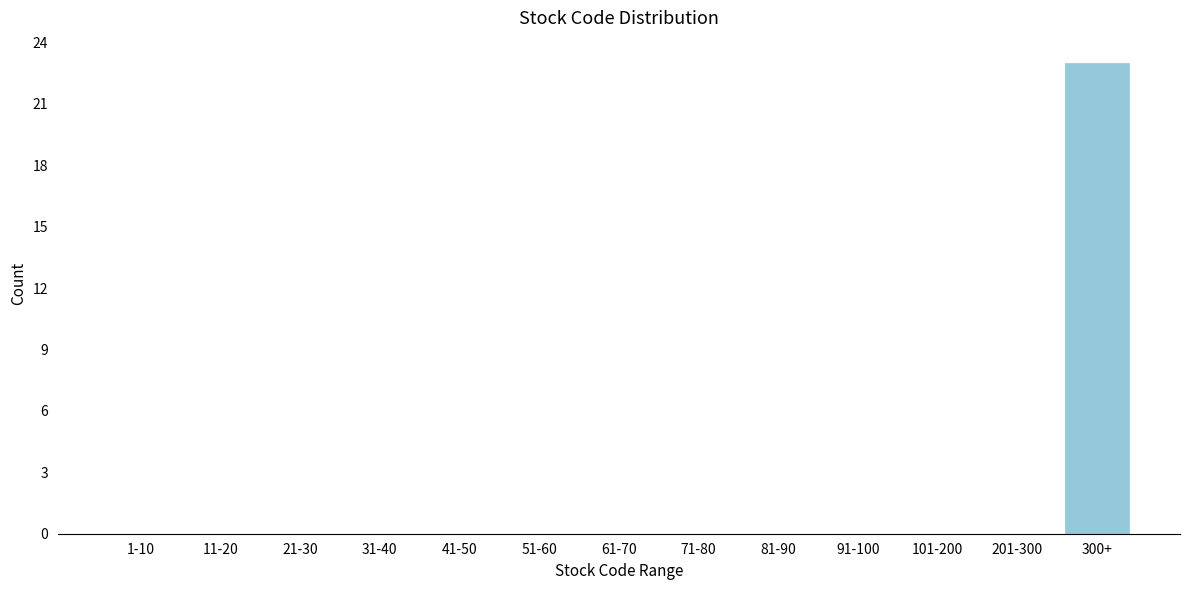

Reading right to left, extract all data points from this chart.

300+=23	201-300=0	101-200=0	91-100=0	81-90=0	71-80=0	61-70=0	51-60=0	41-50=0	31-40=0	21-30=0	11-20=0	1-10=0